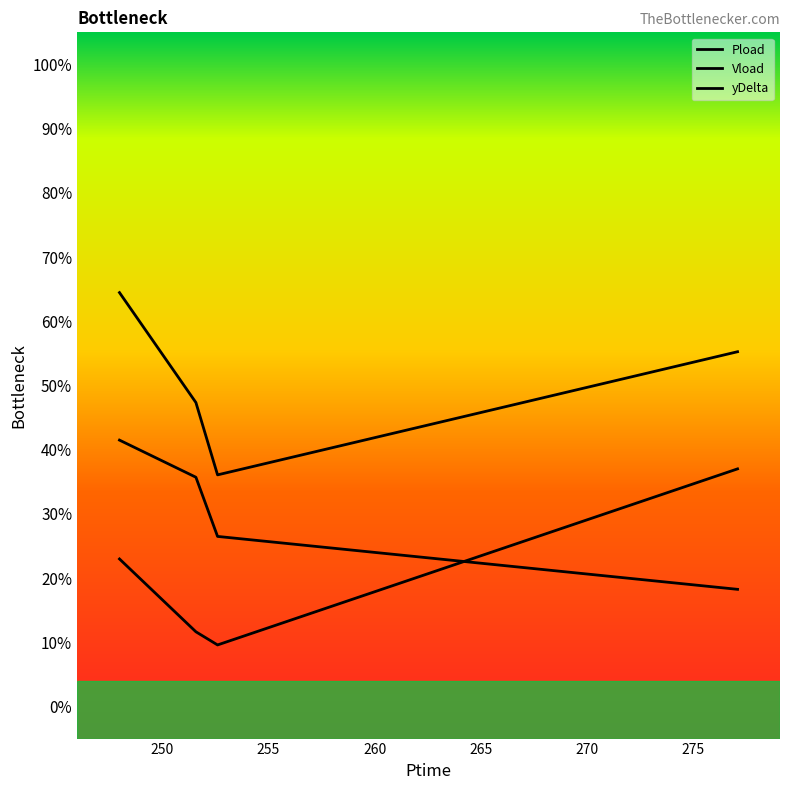

What is the difference between the Vload values at 277.098 and 252.6?

0.1